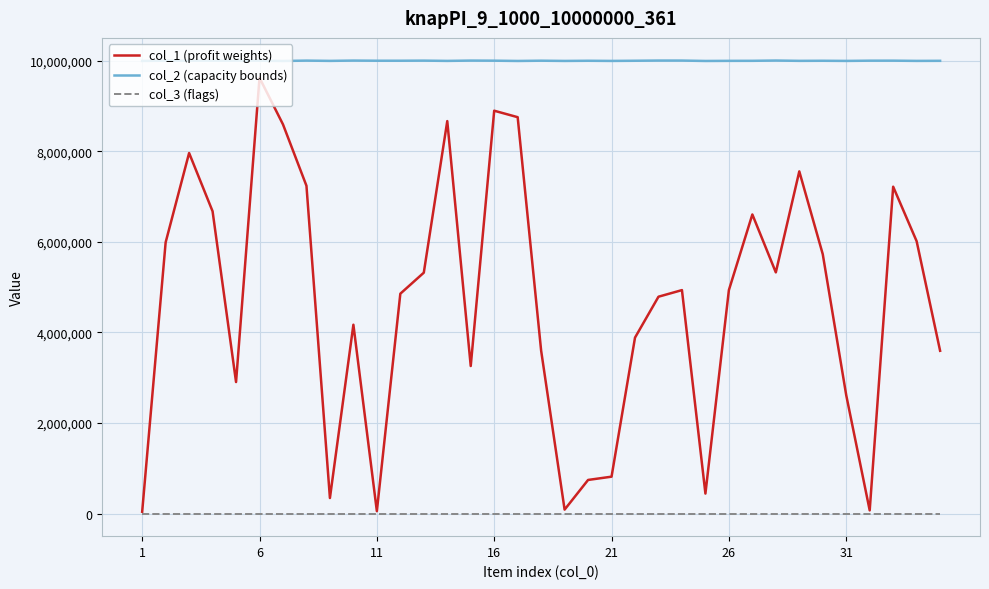

True or false: col_1 (profit weights) and col_2 (capacity bounds) cross at least once.

False